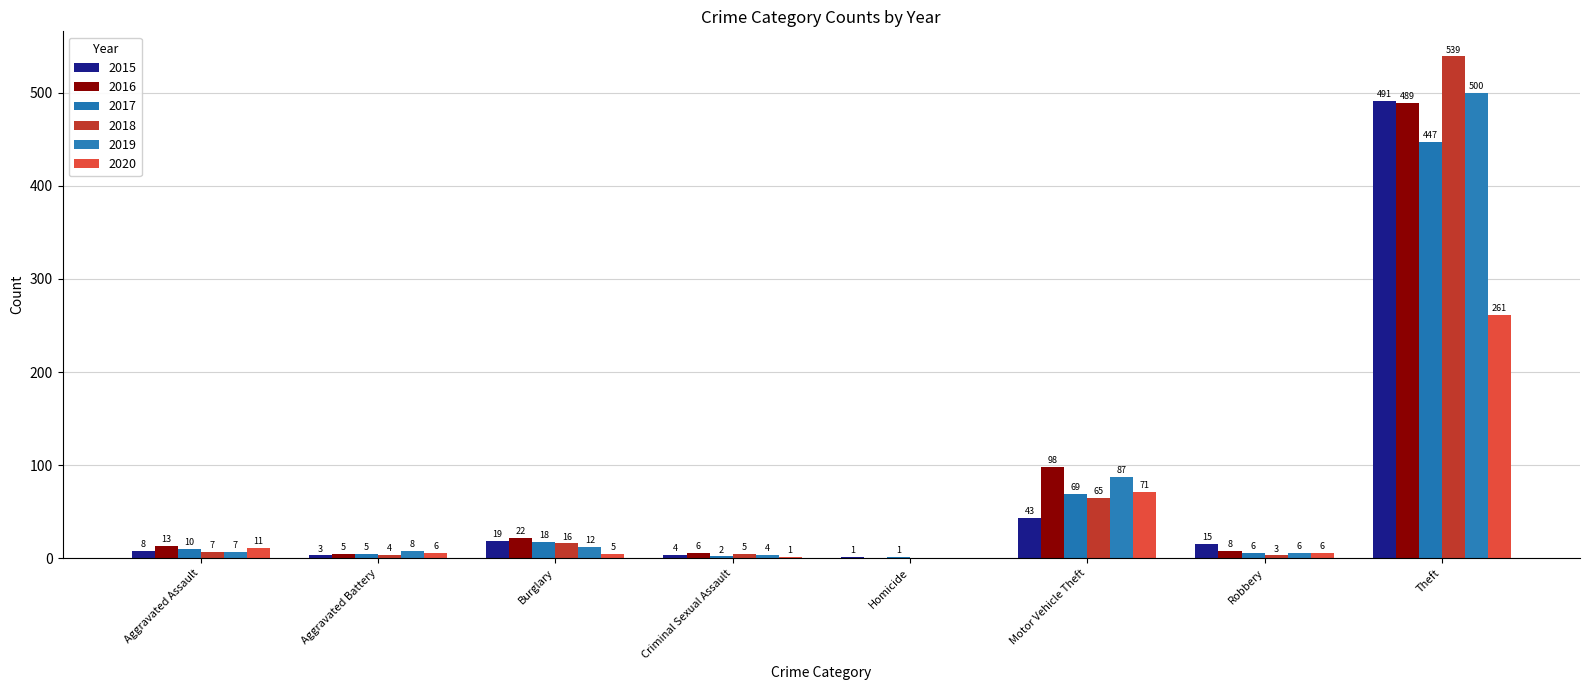

How many categories are shown in the chart?

8